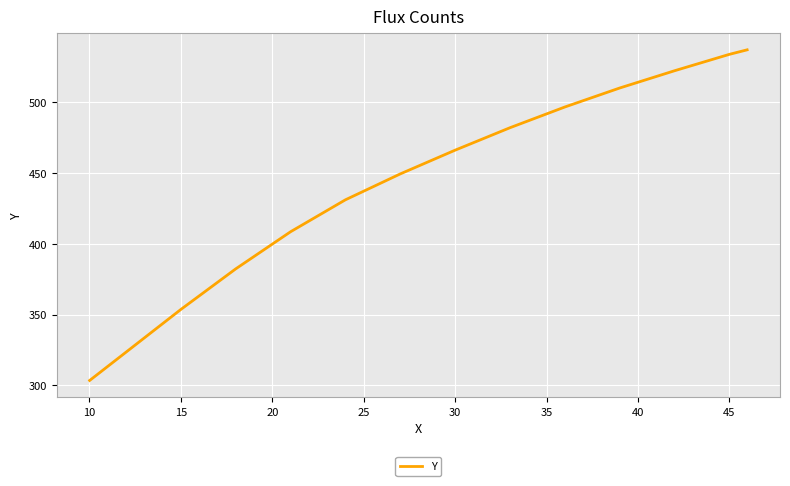

What is the difference between the maximum and minimum values?

233.6